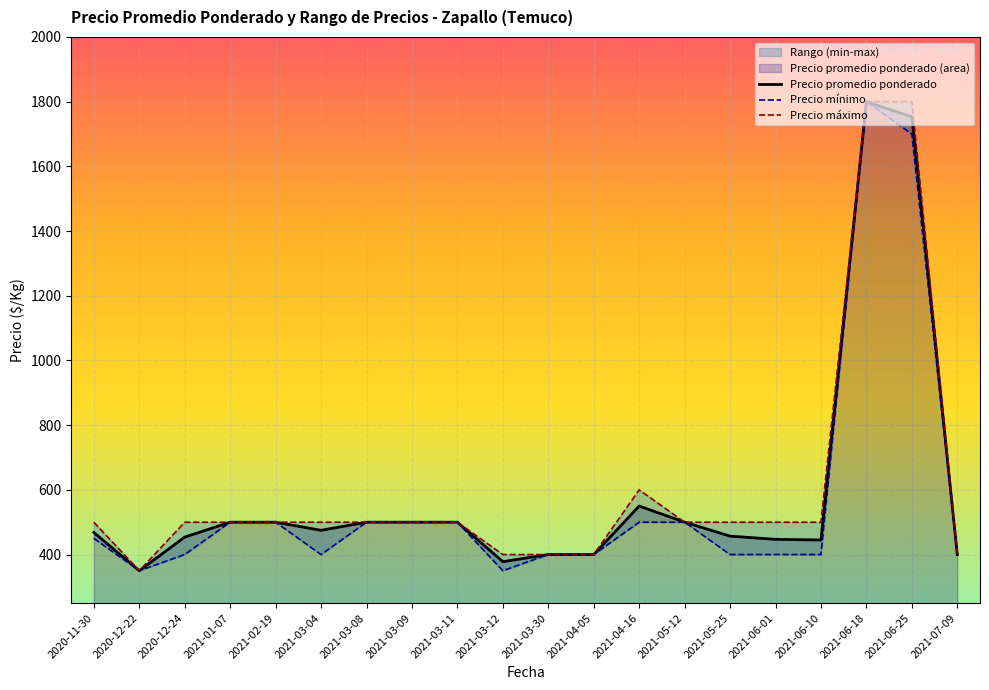

What is the label of the 6th point from the right?

2021-05-25